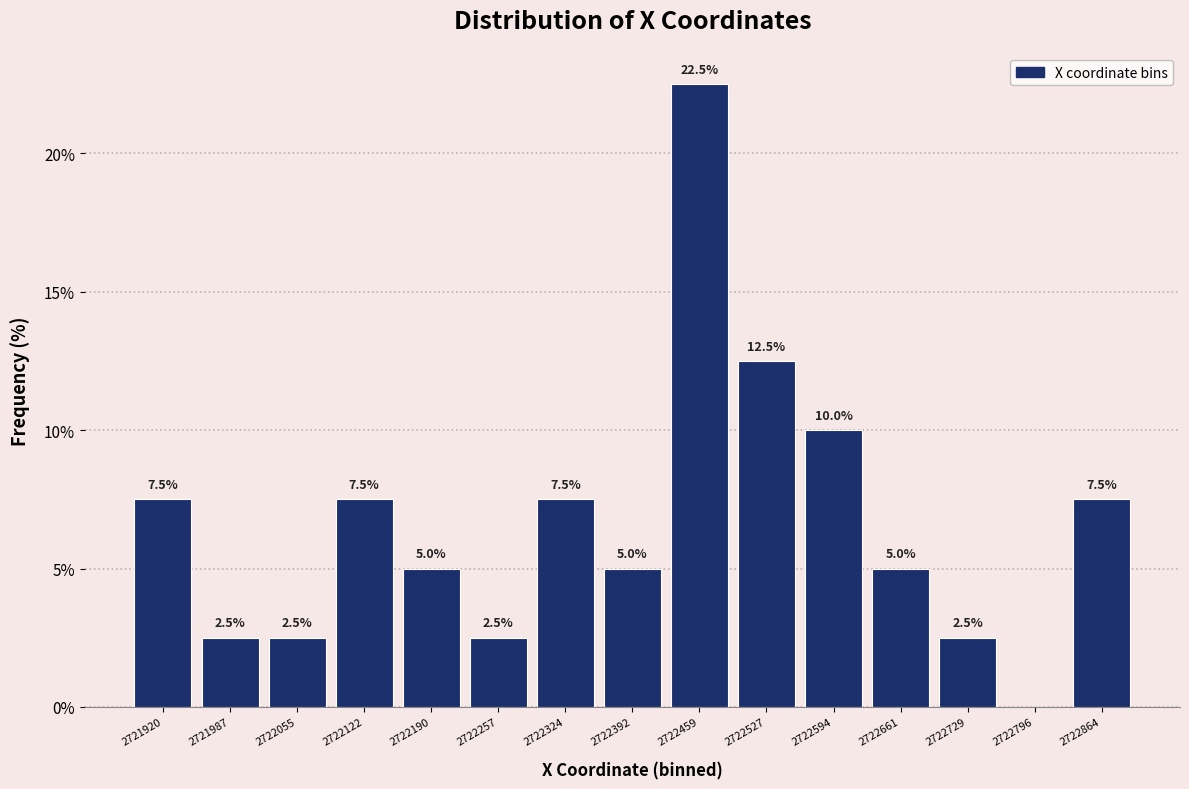

Which range on the x-axis has the tallest bar?

2722430 to 2722490